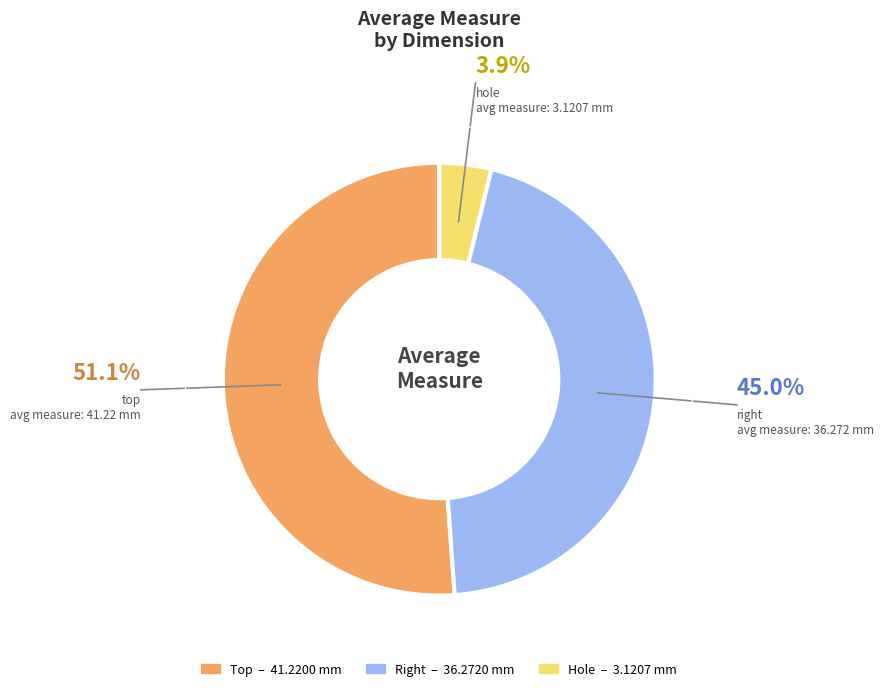

Is there any slice that represents more than half of the pie?

Yes